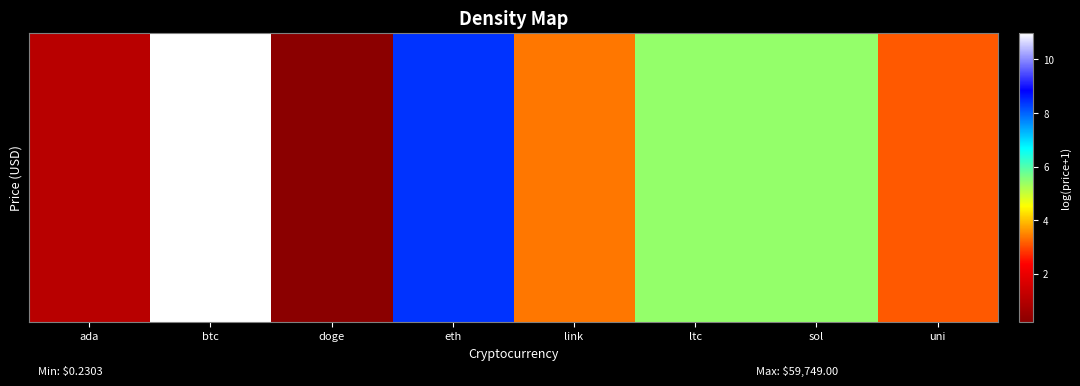

List the labels in order of value, largest first.

btc, eth, ltc, sol, link, uni, ada, doge